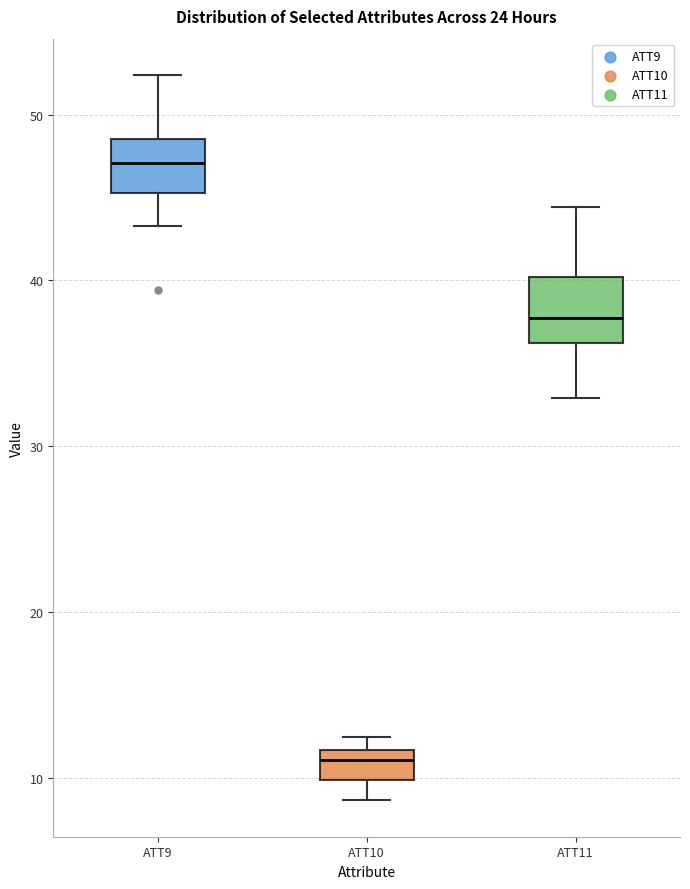

Reading left to right, transcribe this box plot: for each box, give where its median line is, the range the box spans, and where its two whiskers end, as read against the y-axis. The values are not printed on the chart, so give them approximately, as read against the axis.

ATT9: median 47, box 45 to 49, whiskers 43 to 52
ATT10: median 11, box 10 to 12, whiskers 9 to 12 (just above the box's upper edge)
ATT11: median 38, box 36 to 40, whiskers 33 to 44